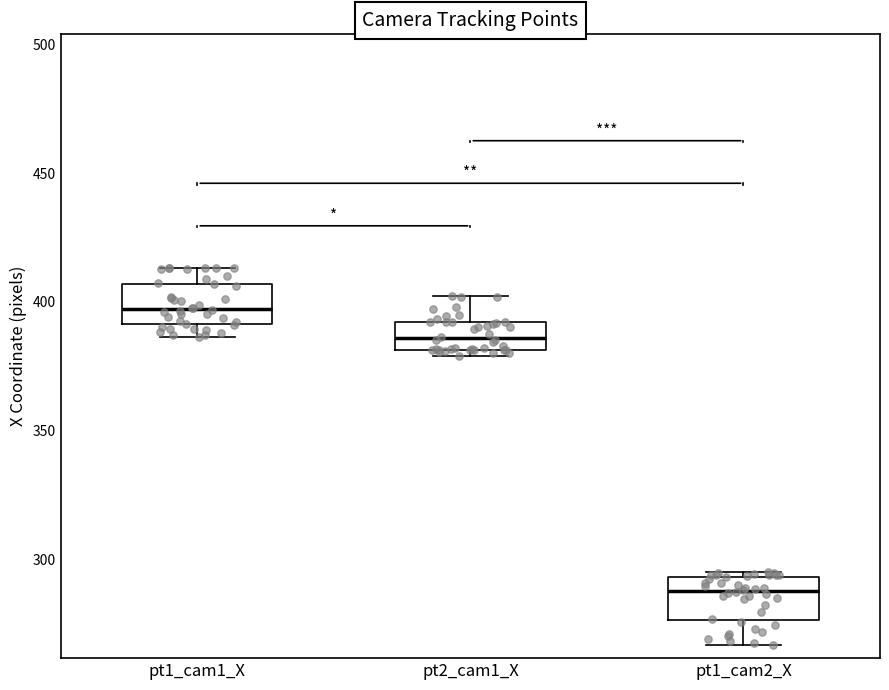

Reading left to right, transcribe this box plot: for each box, give where its median line is, the range the box spans, and where its two whiskers end, as read against the y-axis. The values are not printed on the chart, so give them approximately, as read against the axis.

pt1_cam1_X: median 395, box 390 to 405, whiskers 385 to 415
pt2_cam1_X: median 385, box 380 to 390, whiskers 380 (just below the box's lower edge) to 400
pt1_cam2_X: median 290, box 275 to 295, whiskers 265 to 295 (just above the box's upper edge)